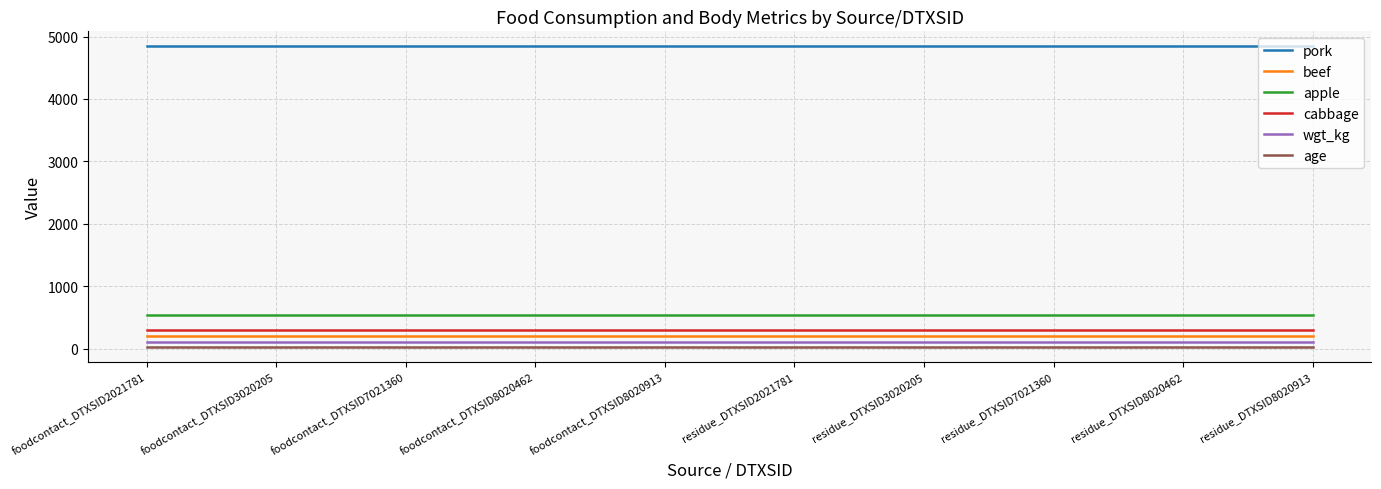

How many lines are shown in the chart?

6